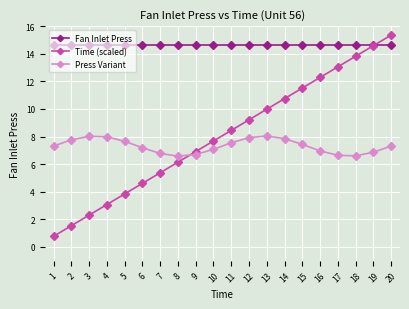

True or false: Time (scaled) has a value of 10.0 at 13.

True